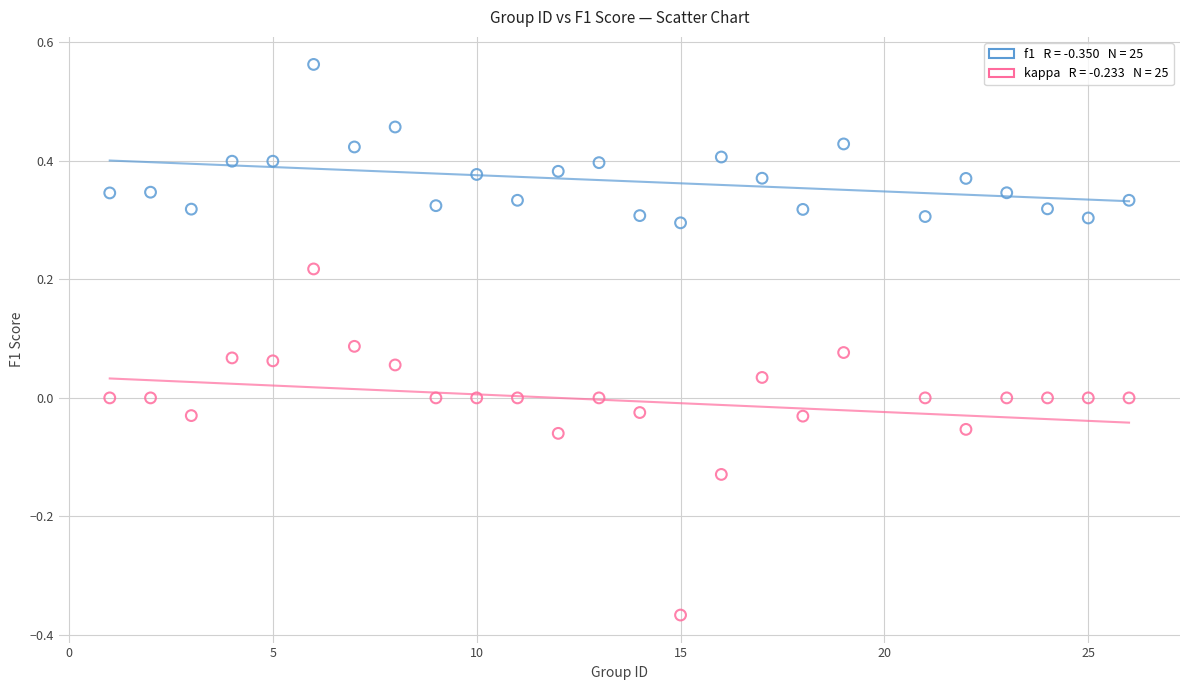

Across all data points, what is the range of Y values (max minus min)?

0.9